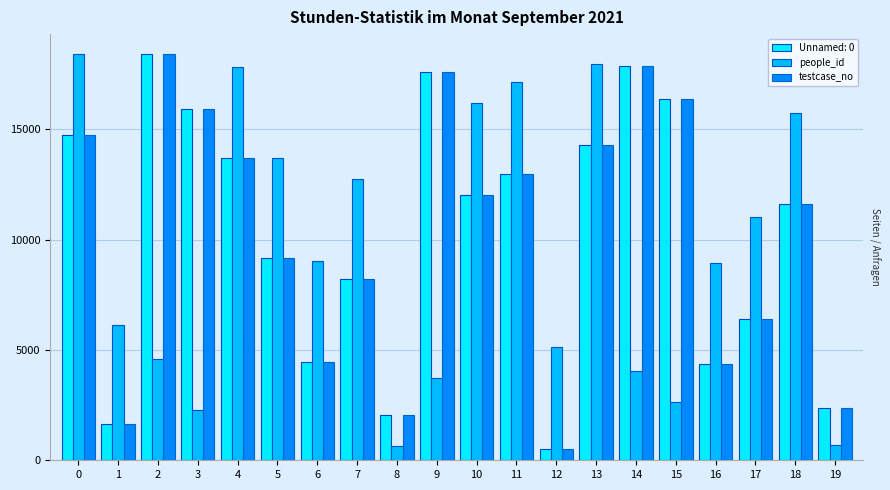

What is the maximum value shown in the chart?

18402.0